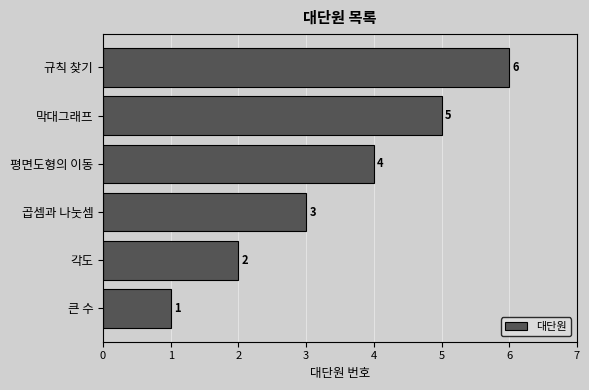

Between 각도 and 큰 수, which is larger?

각도